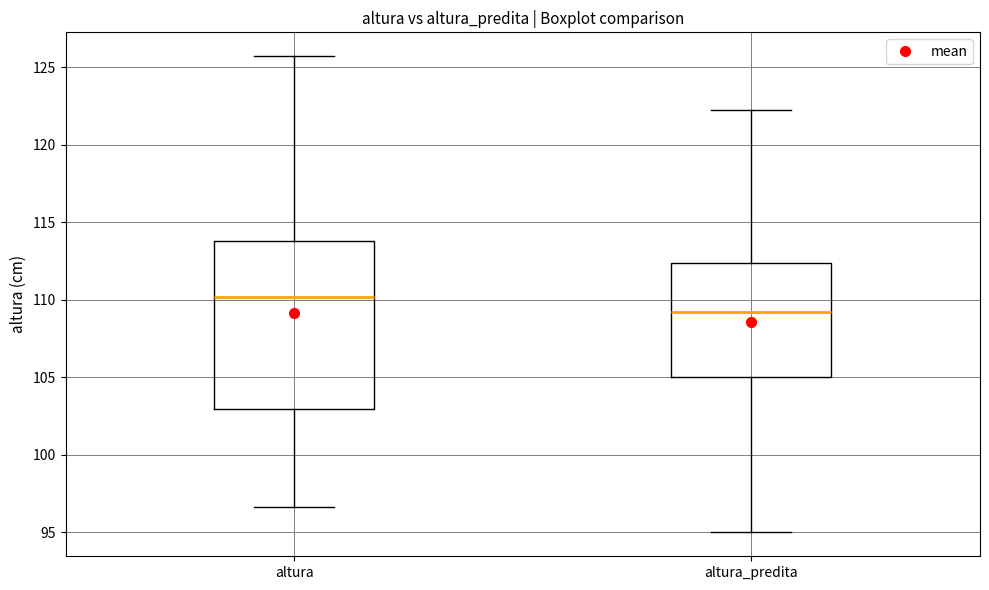

Which box is the tallest, from its lower edge to its upper edge?

altura